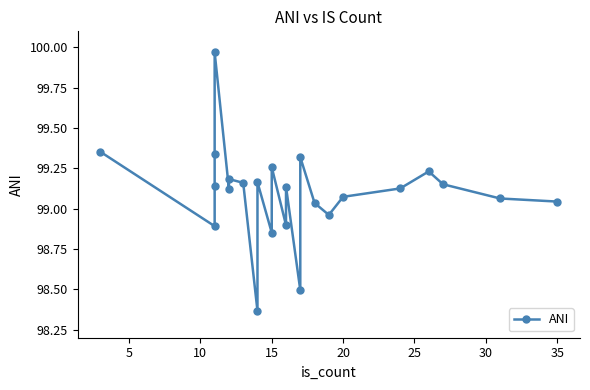

The chart shows a value of 98.9 at 15. True or false?

True